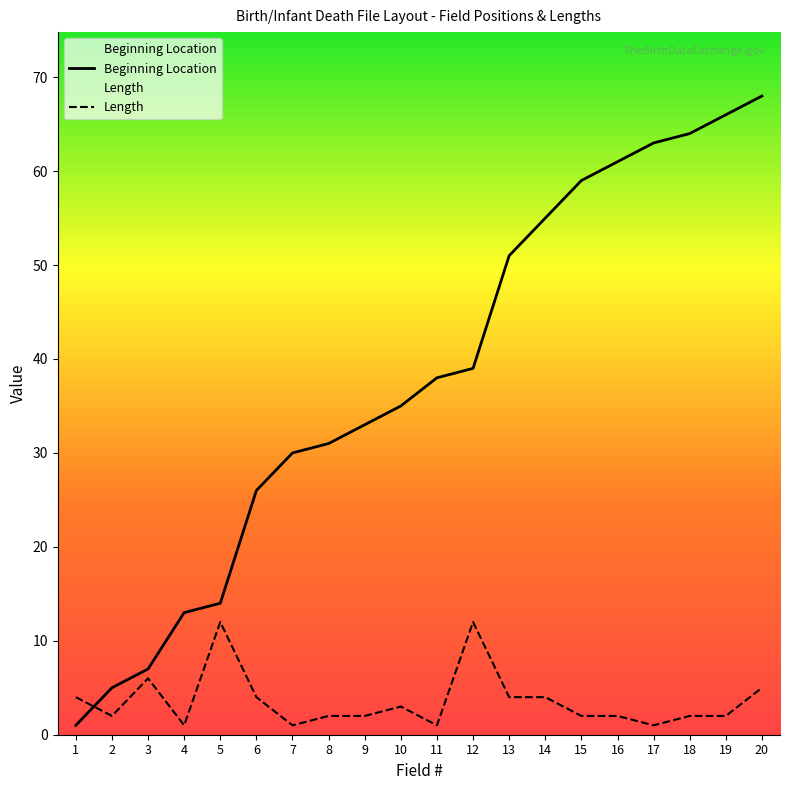

True or false: Beginning Location has more than 1 interior local peaks.

False